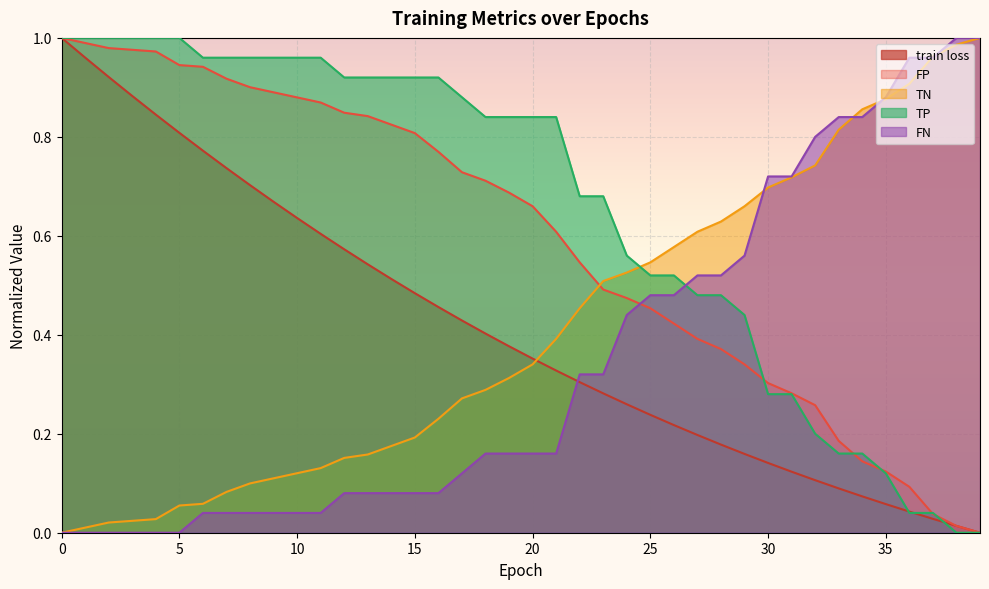

The value of train loss at 12 is 0.6. True or false?

True